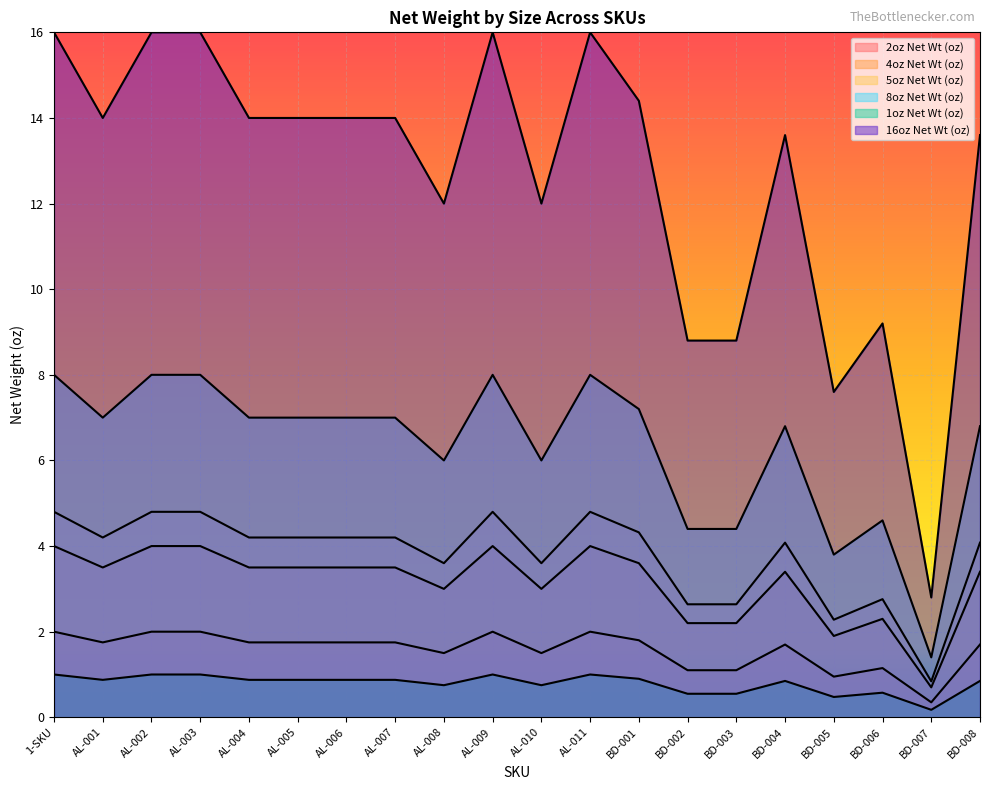

What is the difference between the highest and lowest values at AL-011?

15.0